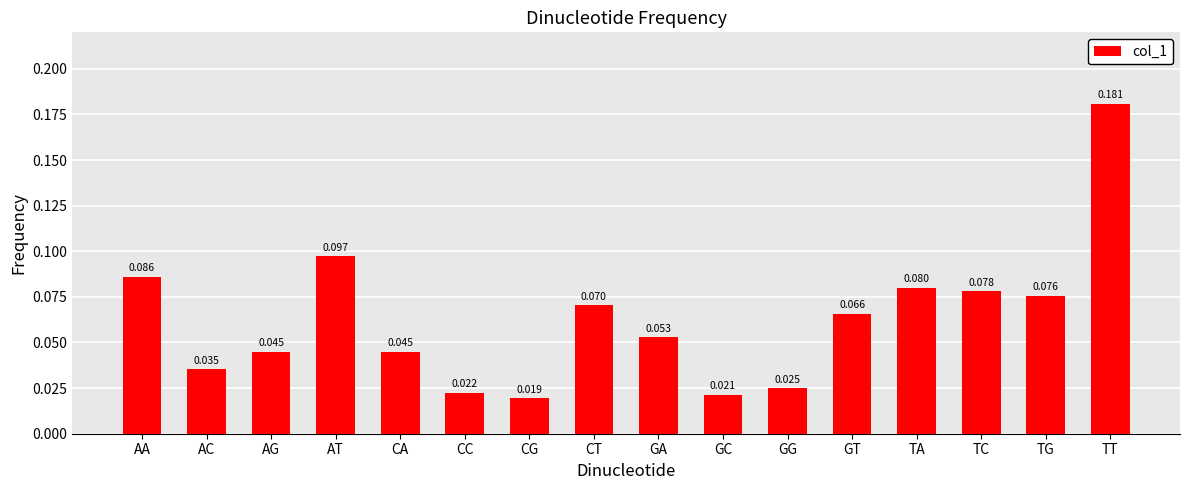

Does the chart contain any negative values?

No